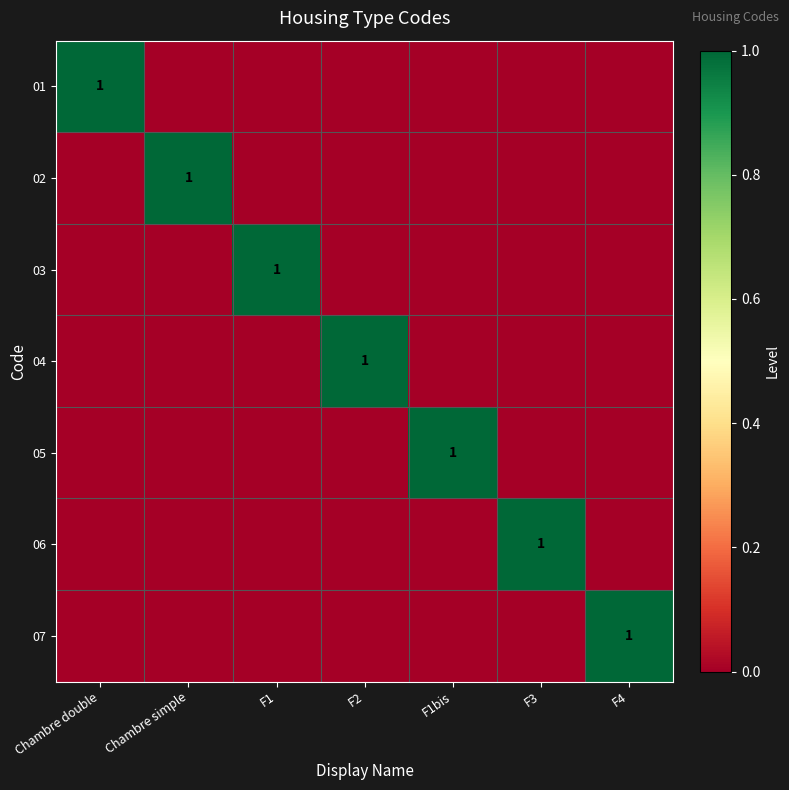

Is it true that 04 equals 1 at F2?

True